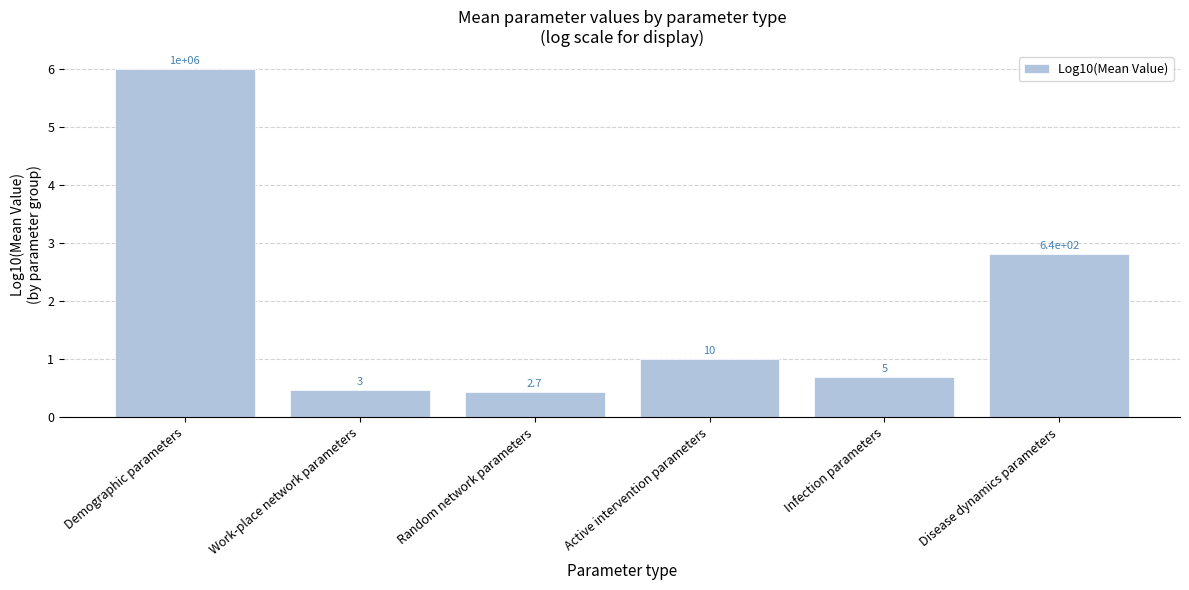

Approximately how many times larger is the value at Disease dynamics parameters compared to Demographic parameters?

0.5